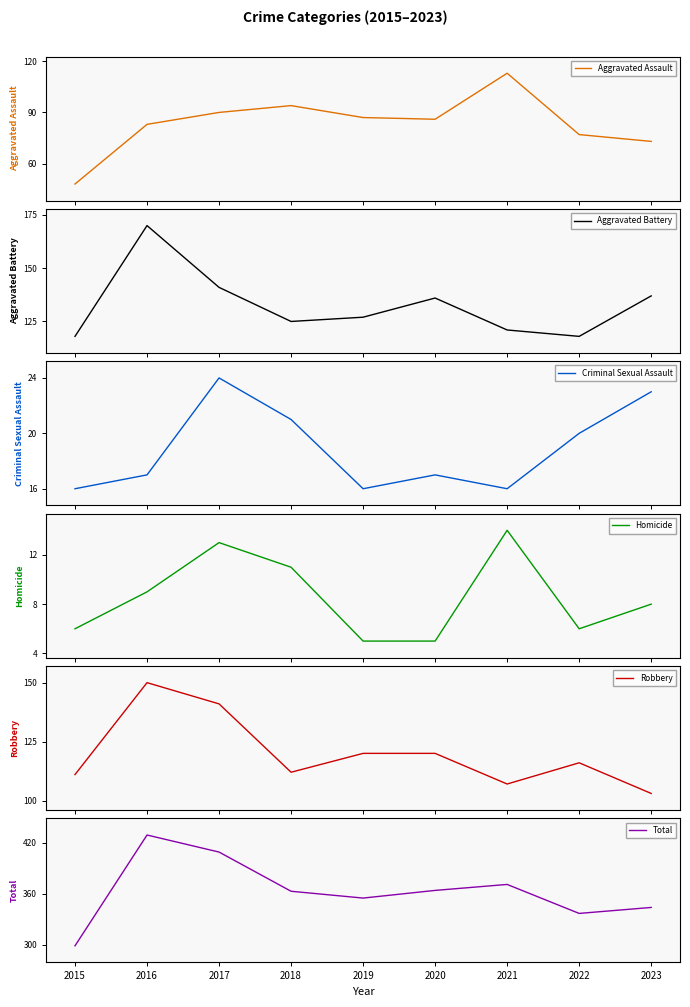

Is the value of Total at 2015 greater than the value of Homicide at 2023?

Yes